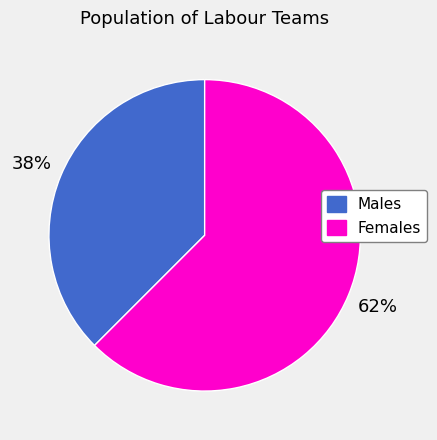

What is the smallest slice in the pie chart?

Males